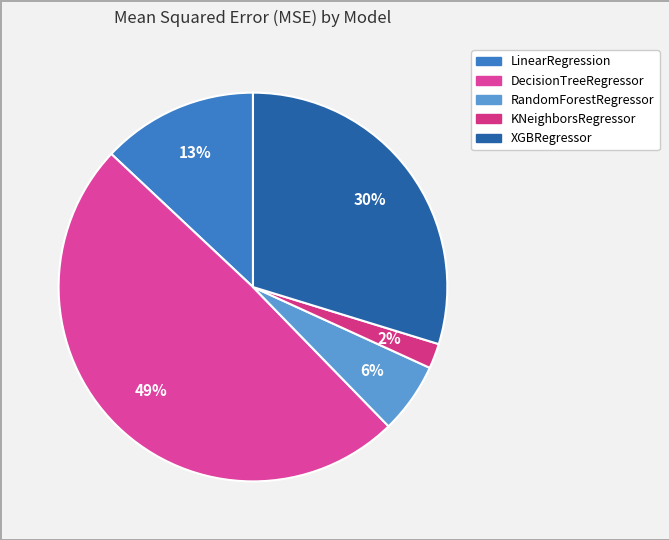

Is it true that RandomForestRegressor is 6% of the pie?

True